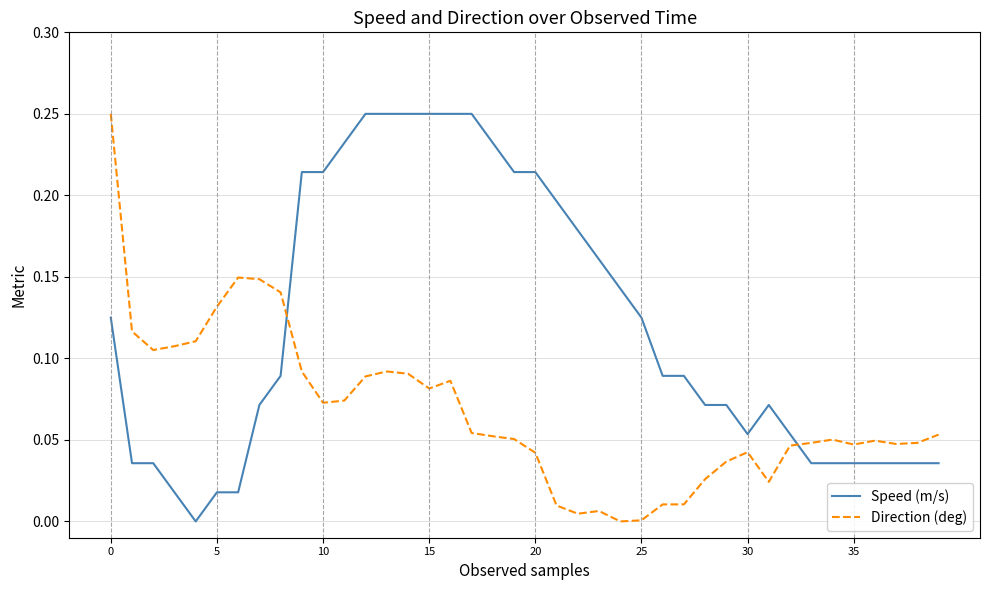

How many intersections are there between Direction (deg) and Speed (m/s)?

2